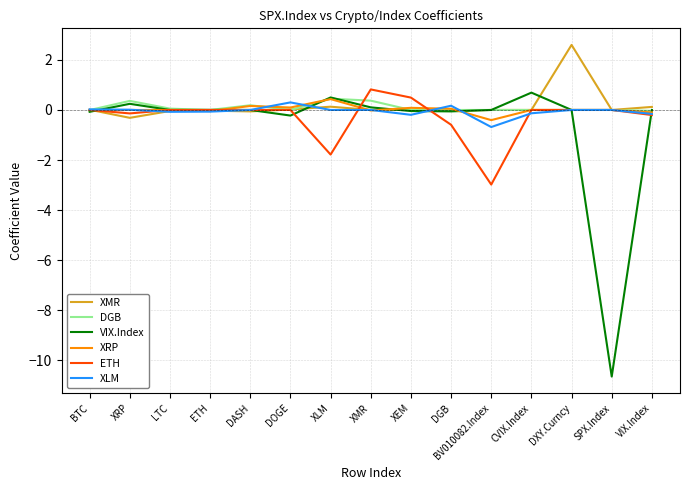

What is the difference between the VIX.Index values at DOGE and DGB?

0.2